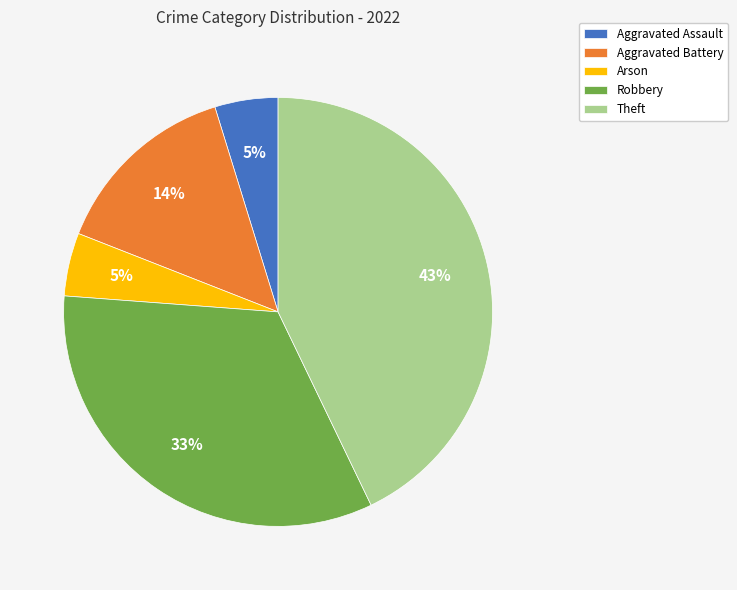

Is the sum of Arson and Robbery greater than half?

No